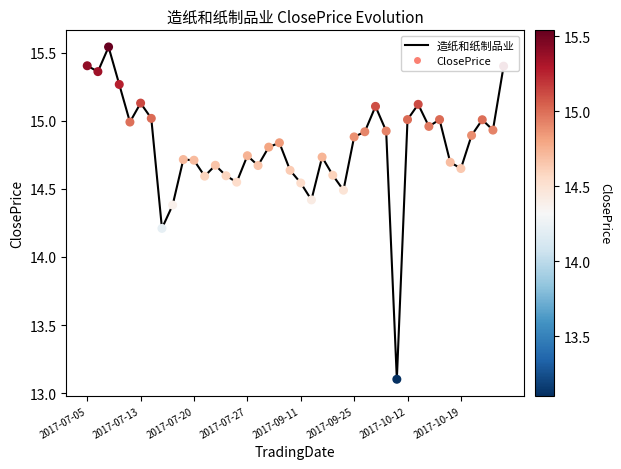

What is the minimum value shown in the chart?

13.1